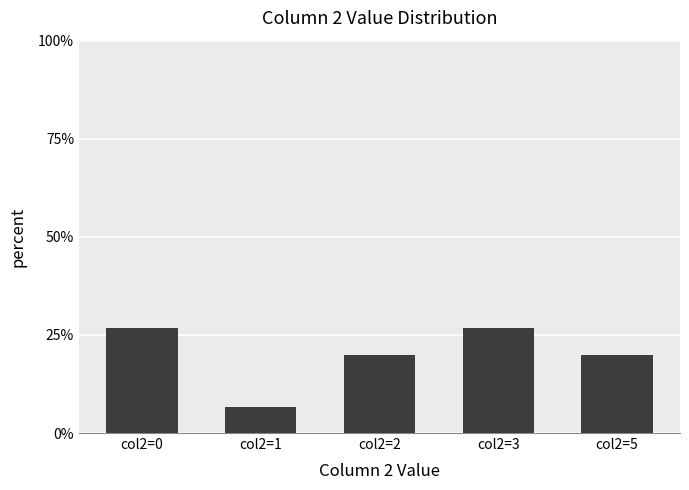

What is the average value?

20.0